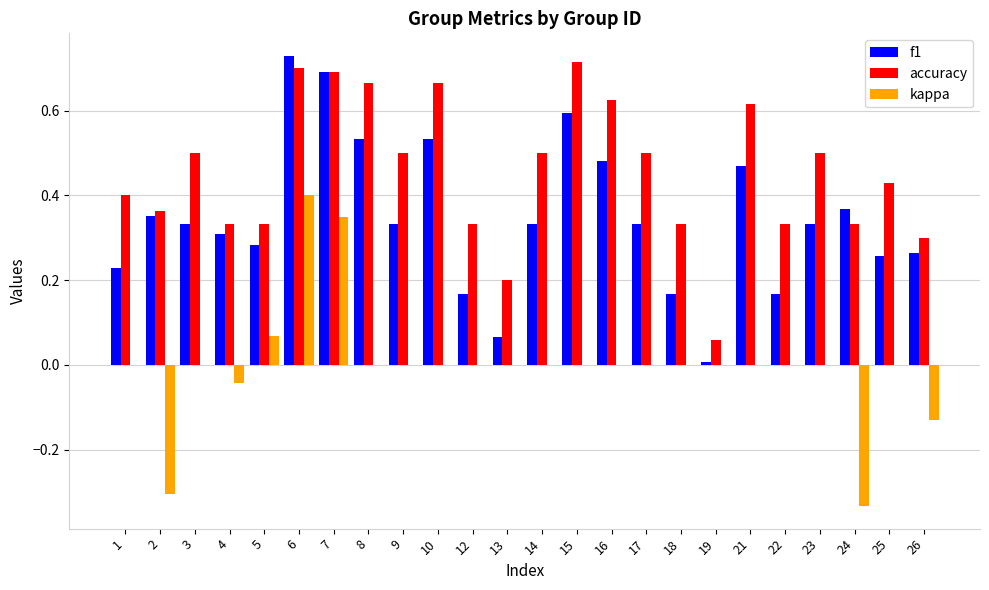

Between 4 and 10, which series saw the biggest shift?

accuracy